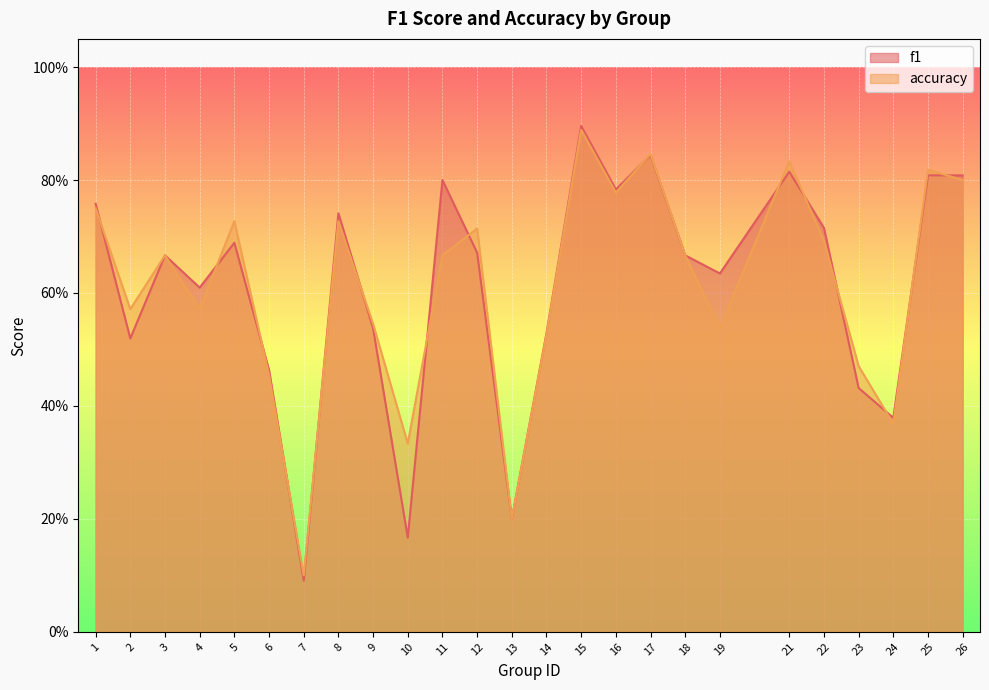

What is the total value across all series at 23?

0.9